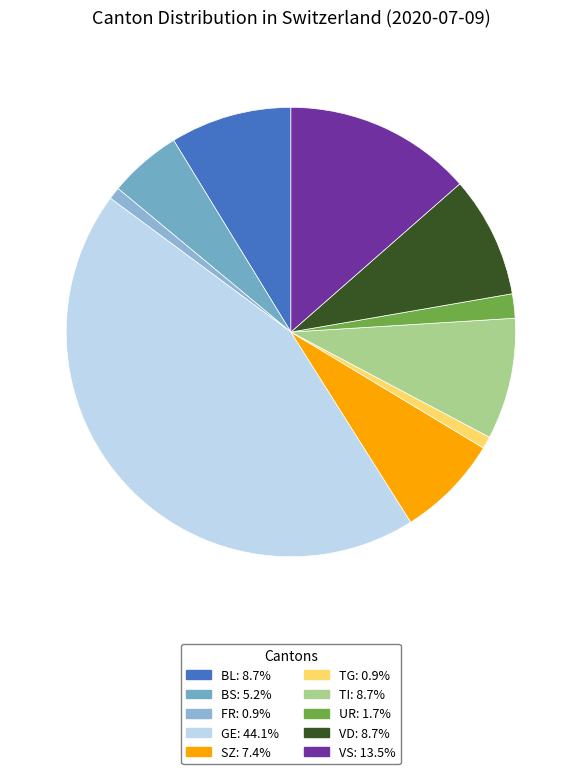

How many slices are in this pie chart?

10